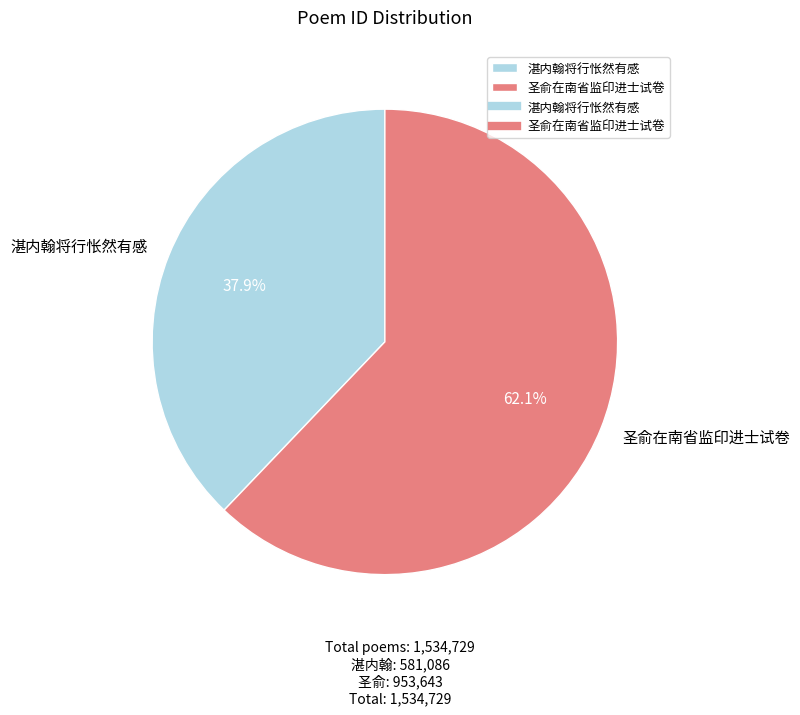

Count the number of slices in the pie.

2